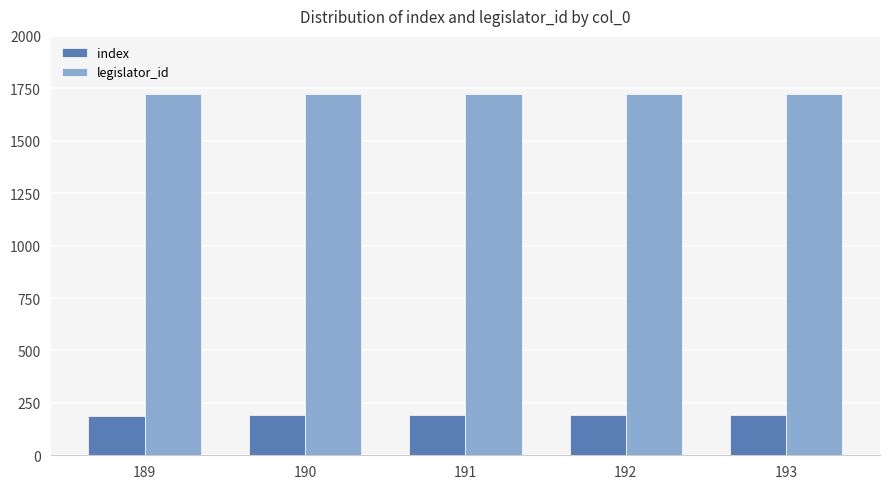

What is the sum of all index values?

955